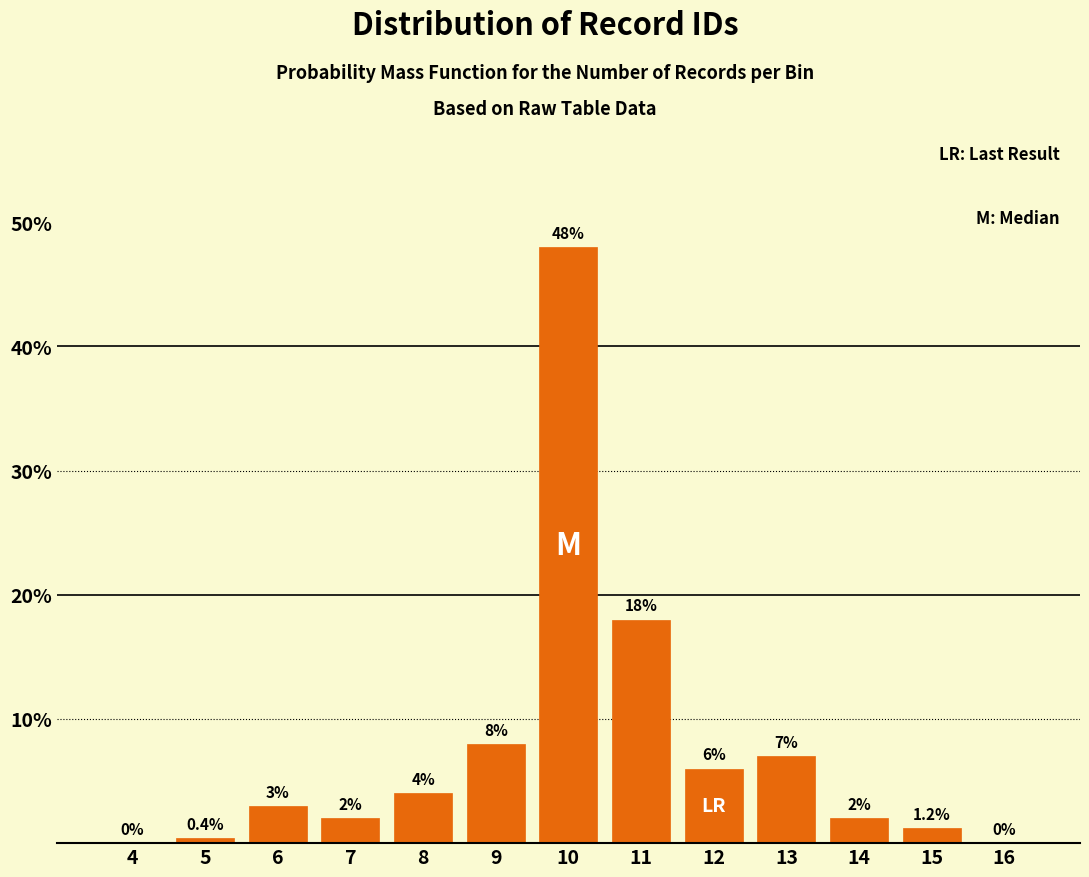

Reading left to right, list all the values displayed in this chart.

4=0.0	5=0.4	6=3.0	7=2.0	8=4.0	9=8.0	10=48.0	11=18.0	12=6.0	13=7.0	14=2.0	15=1.2	16=0.0